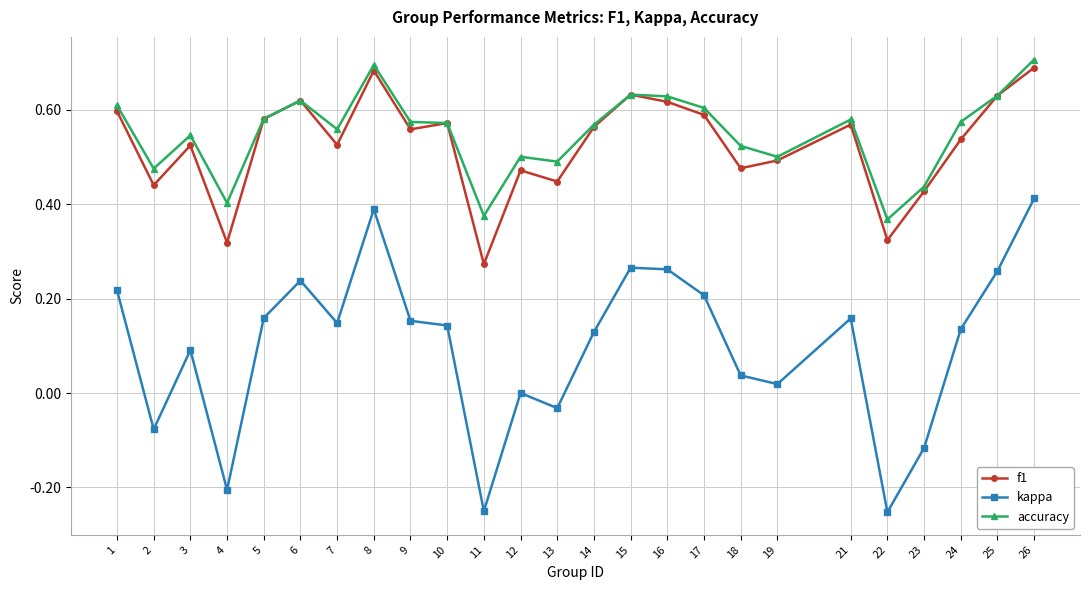

What is the total value across all series at 24?

1.2